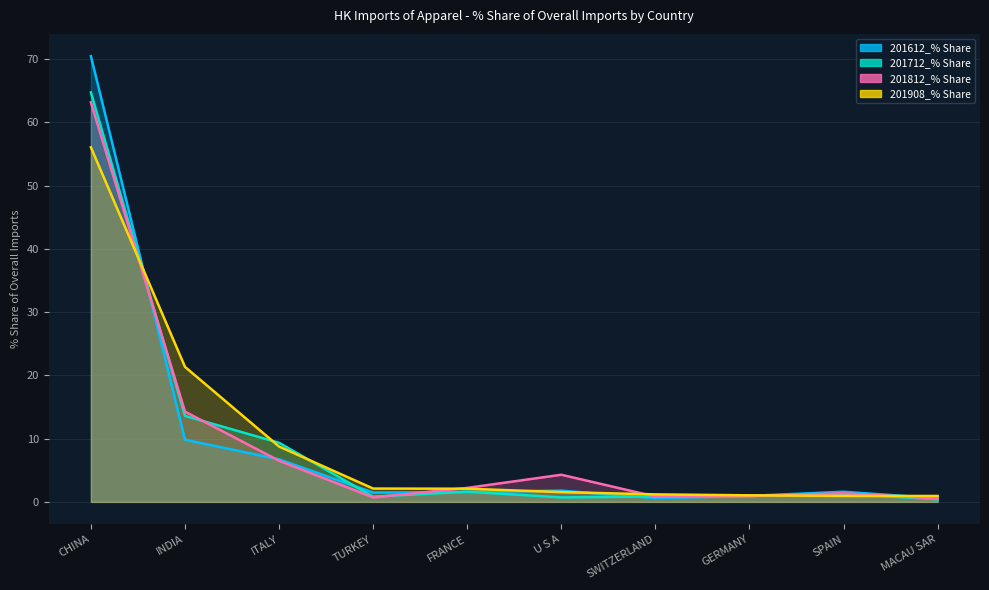

Which series has the widest spread of values?

201612_% Share